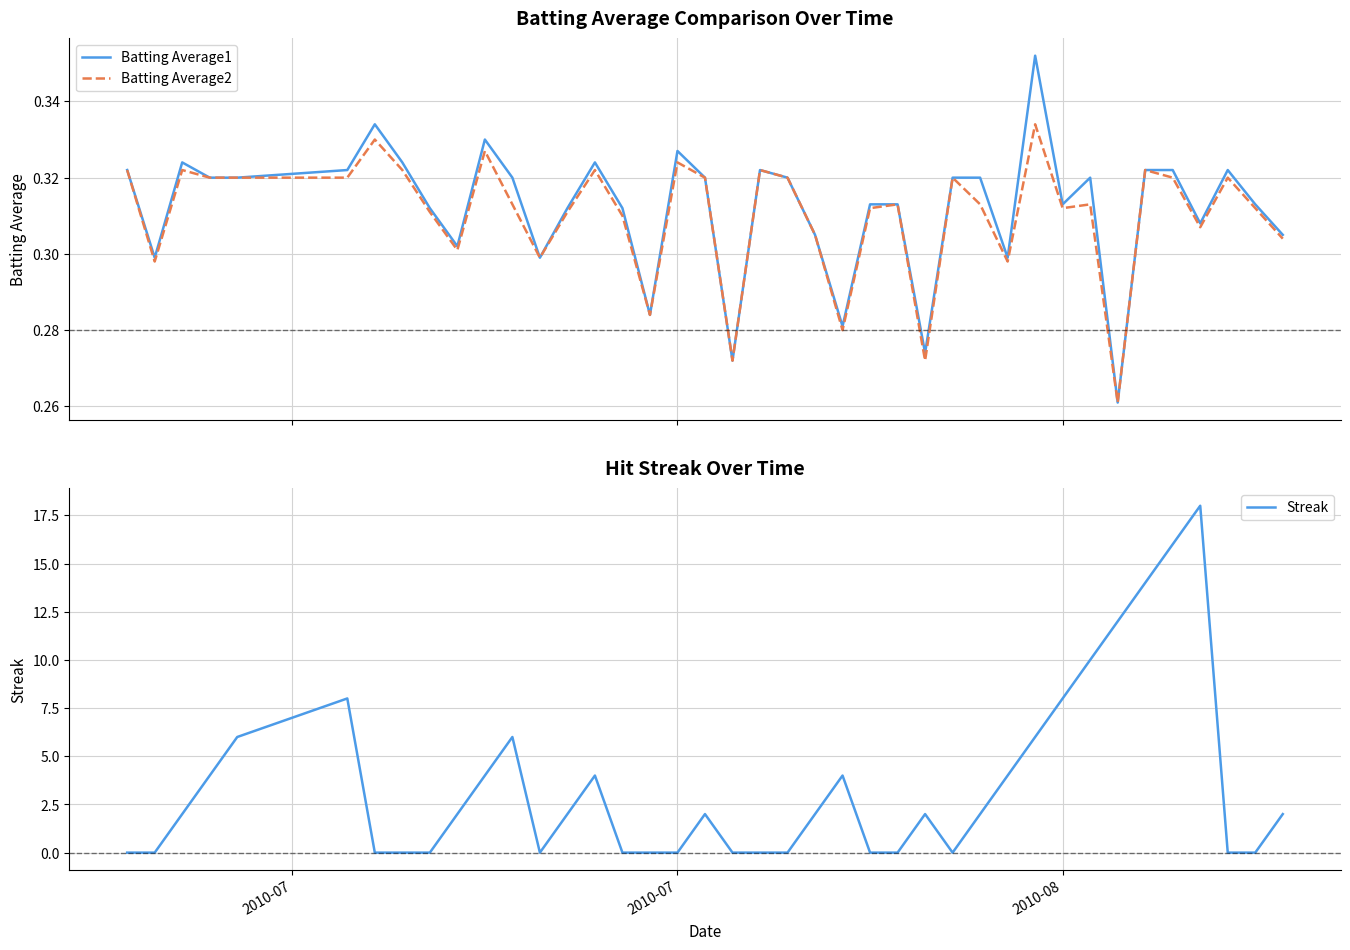

Is it true that Streak equals 8 at 2010-08?

True